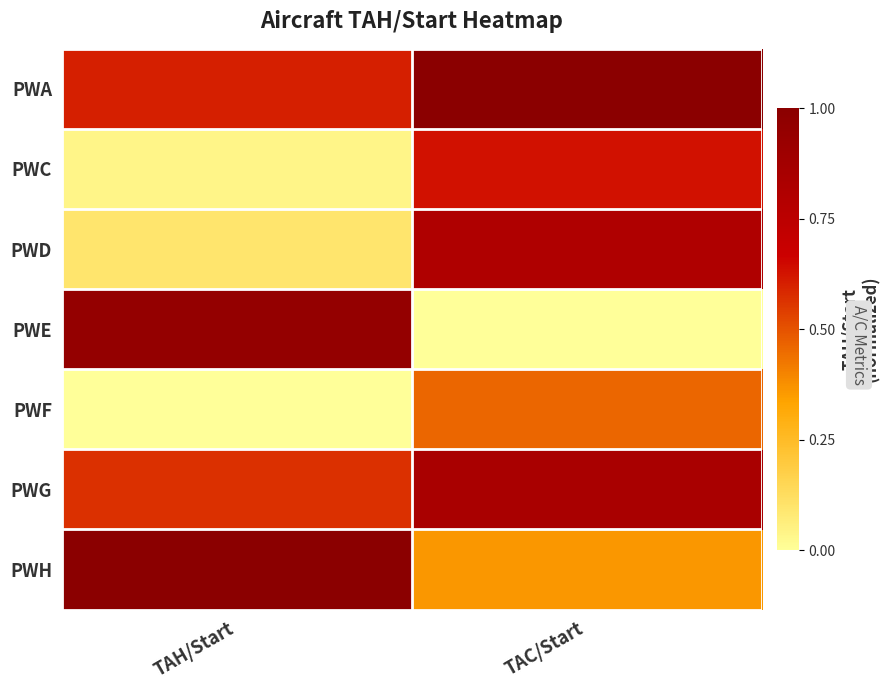

At which category is the sum across all series the highest?

TAC/Start